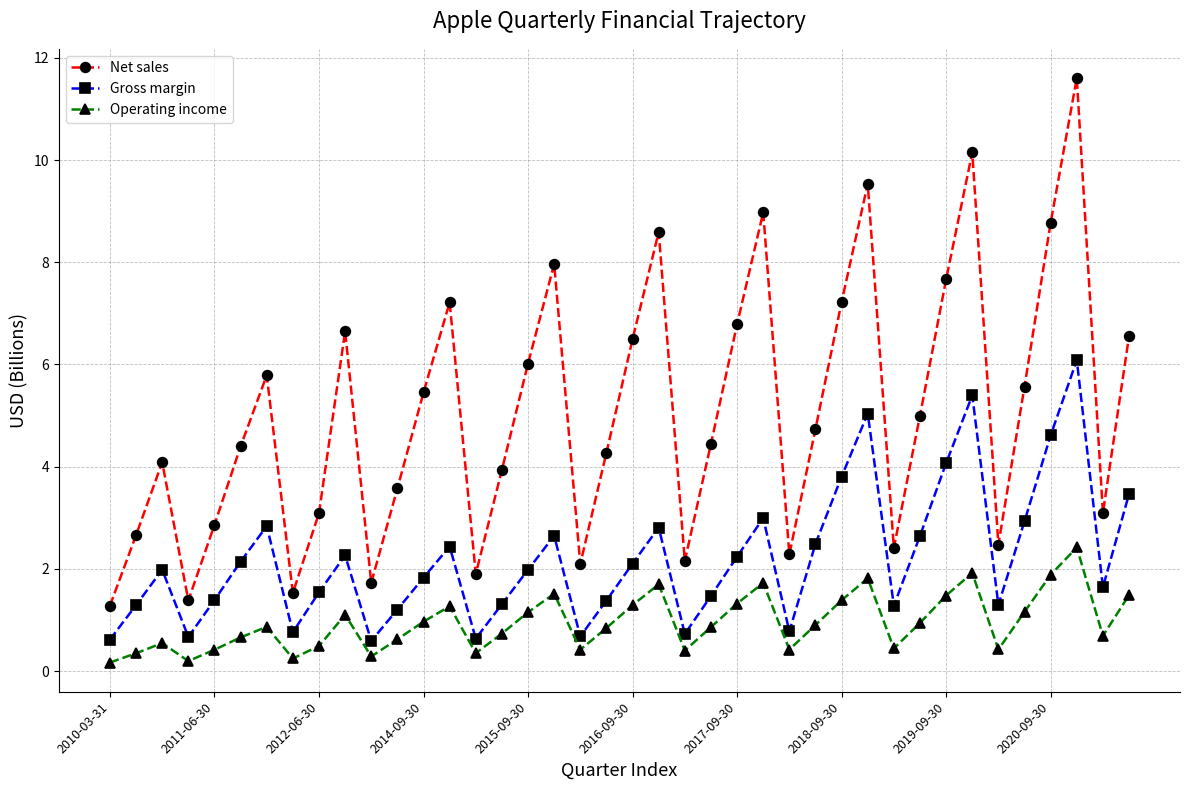

Which series has the largest range (max minus min)?

Net sales